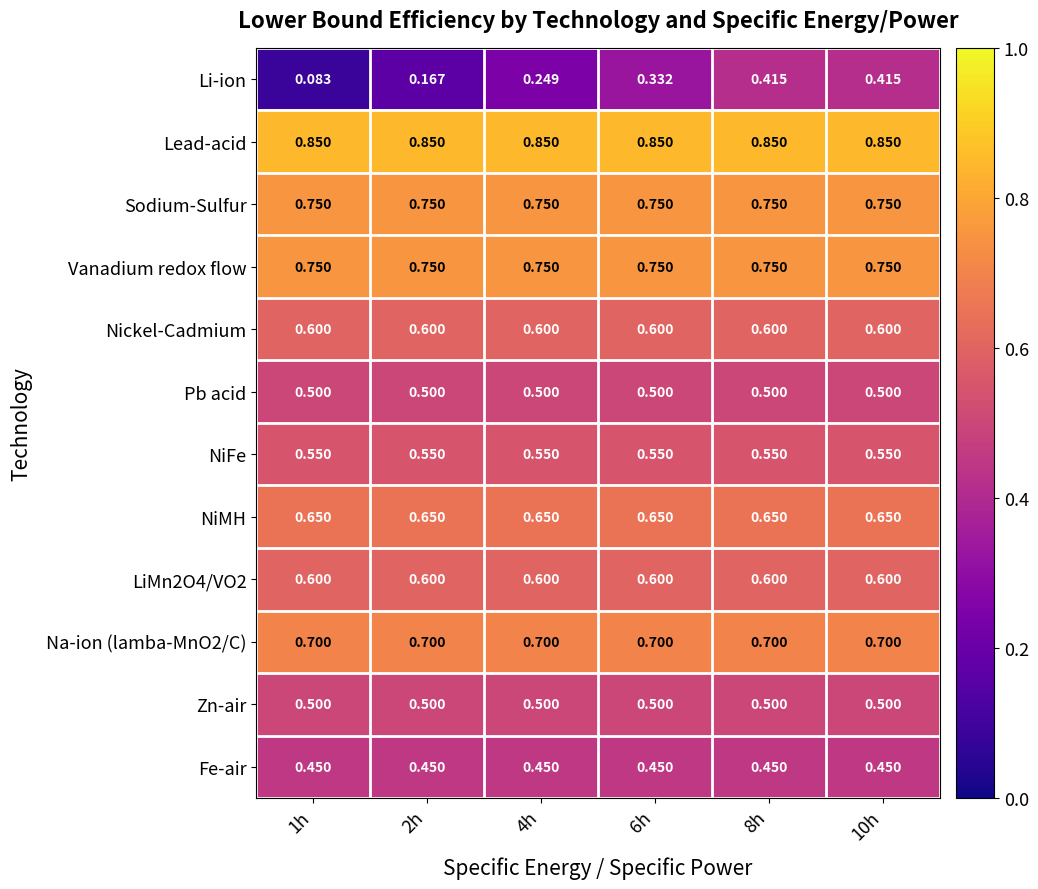

Which series has the largest range (max minus min)?

Li-ion